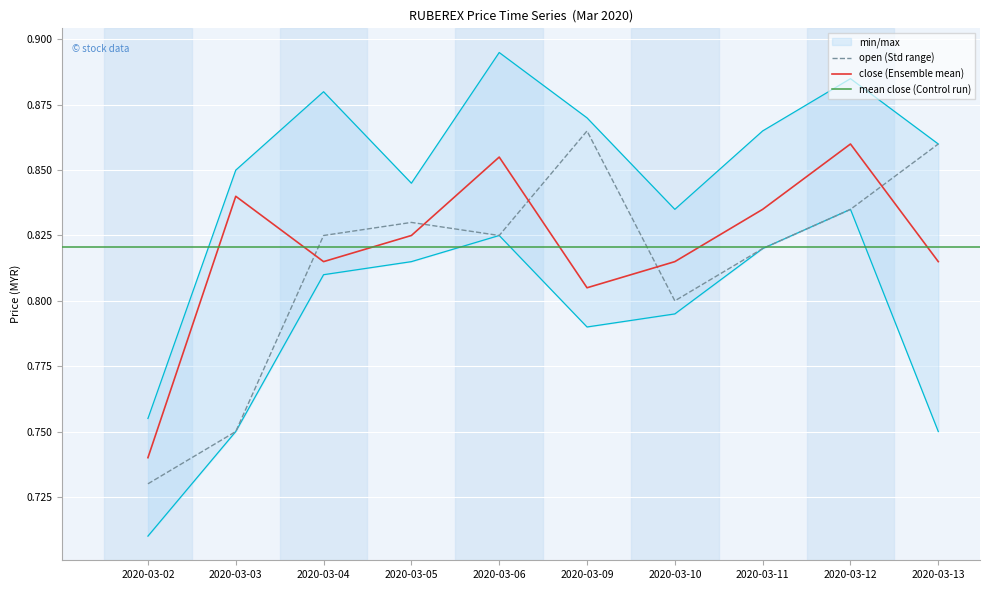

What is the sum of the low values at 2020-03-12 and 2020-03-09?

1.6